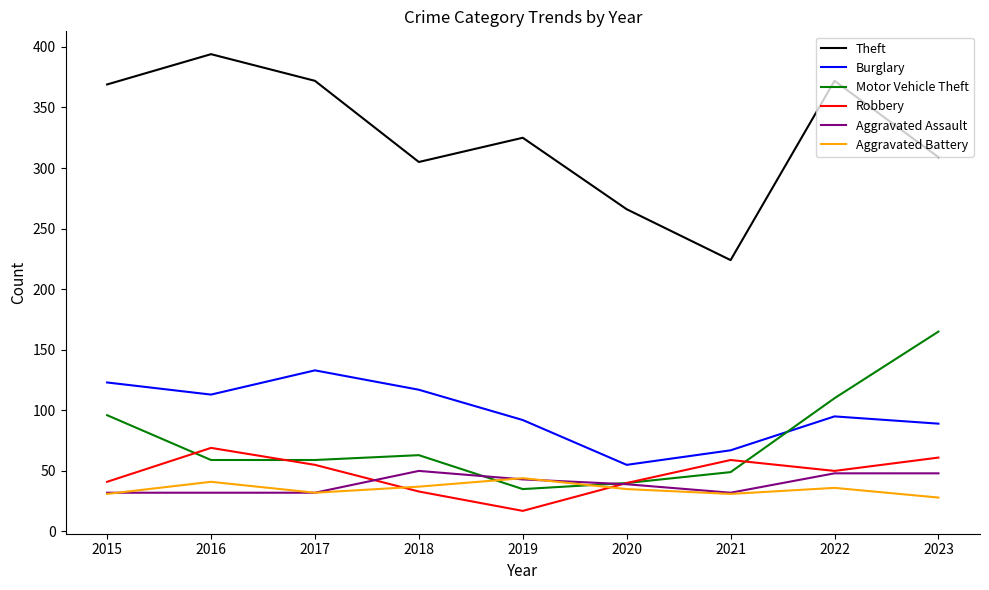

Where does the Robbery series first go above 50?

2016